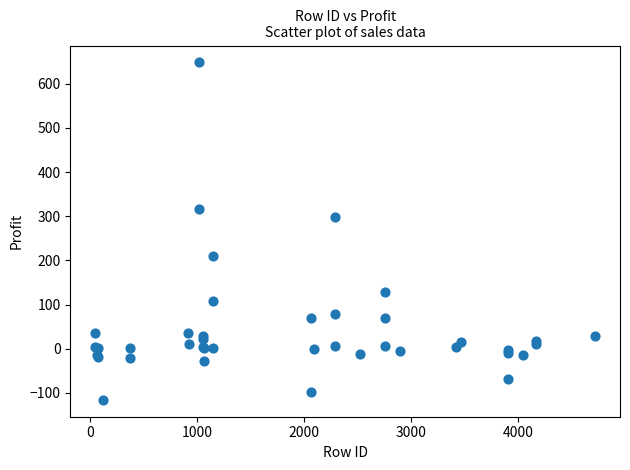

What Y value in the scatter plot is closest to 266?

297.7